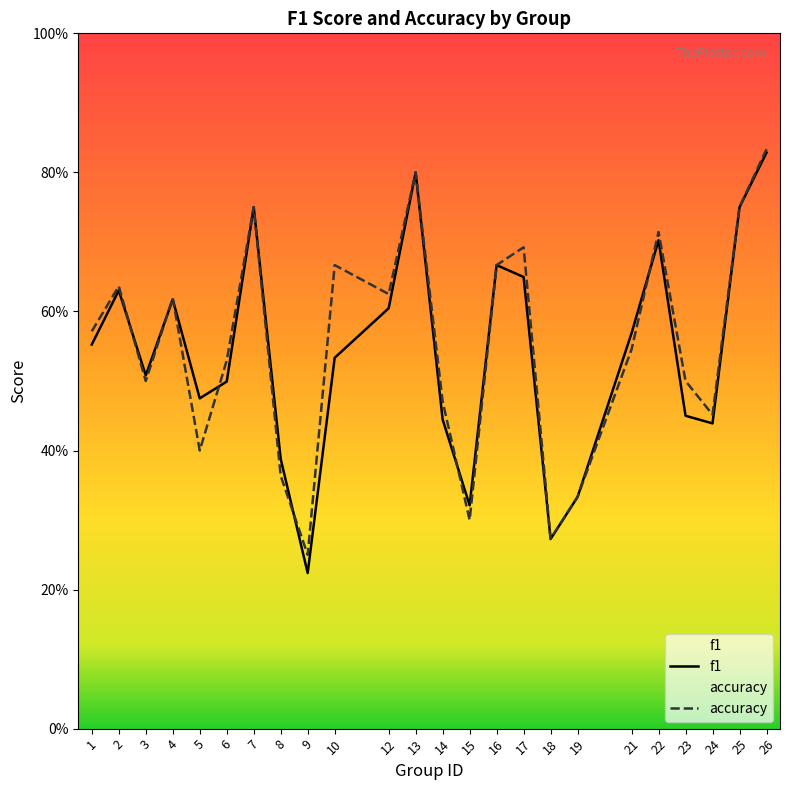

Is it true that f1 equals 1.2 at 22?

False